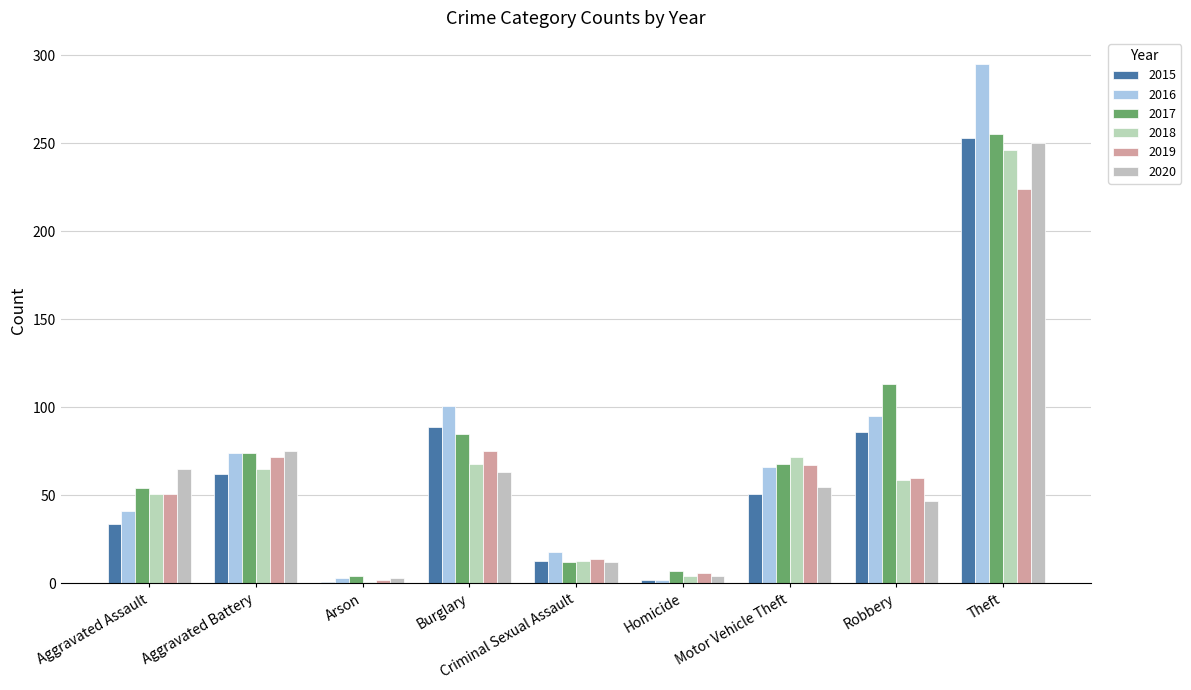

Count the number of data series in this chart.

6